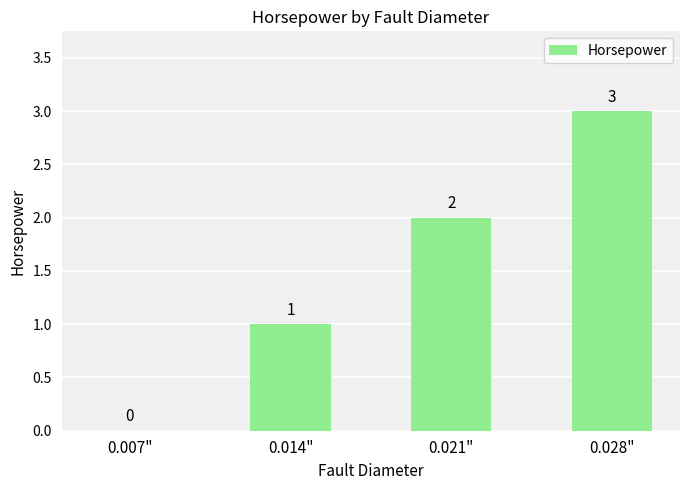

What is the ratio of the value at 0.021" to the value at 0.014"?

2.0